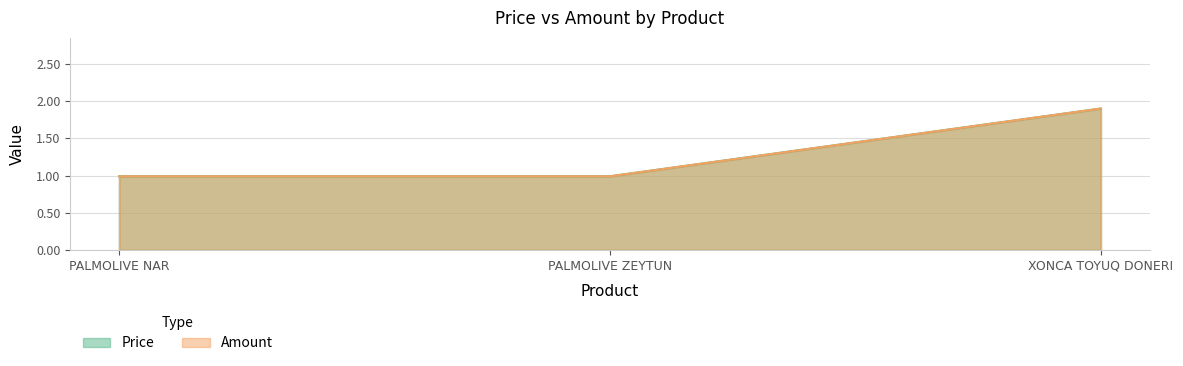

What is the value of the Price point at the 2nd from the left?

1.0